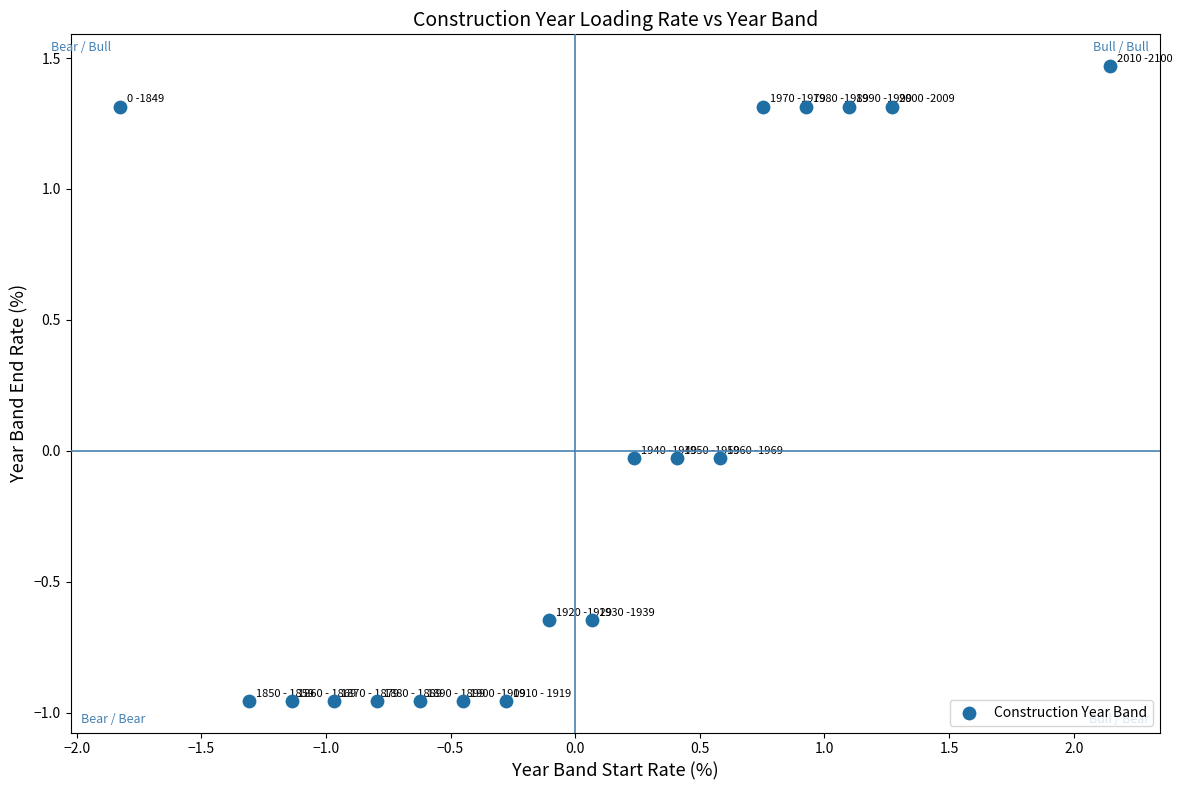

What is the range of Y values (max minus min)?

2.4